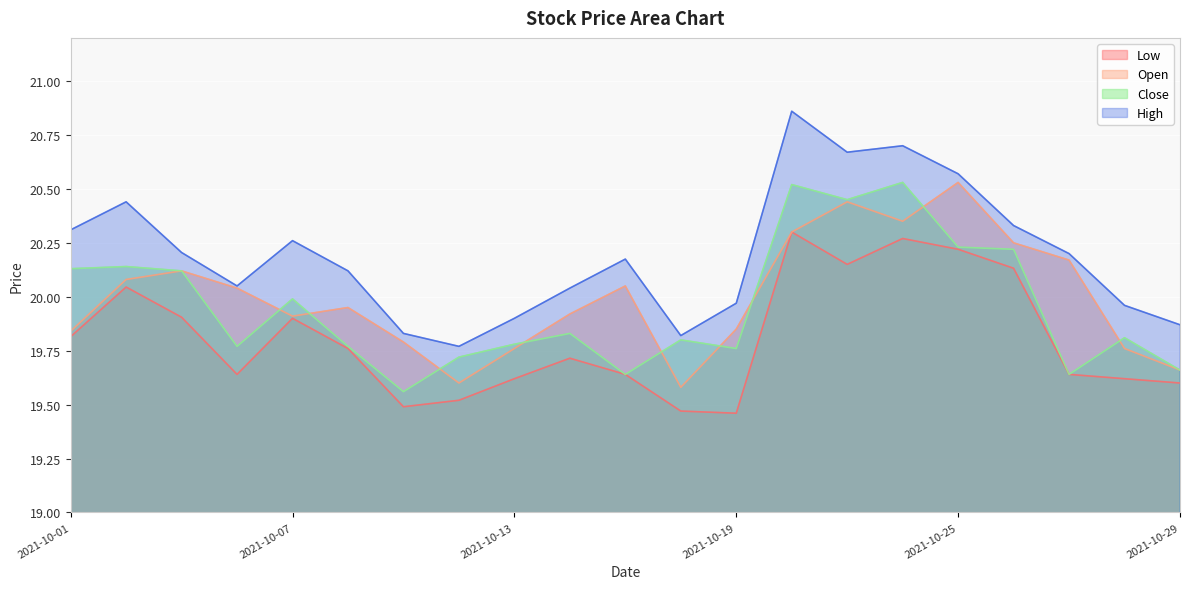

Rank the series by their maximum value, from highest to lowest.

High, Open, Close, Low